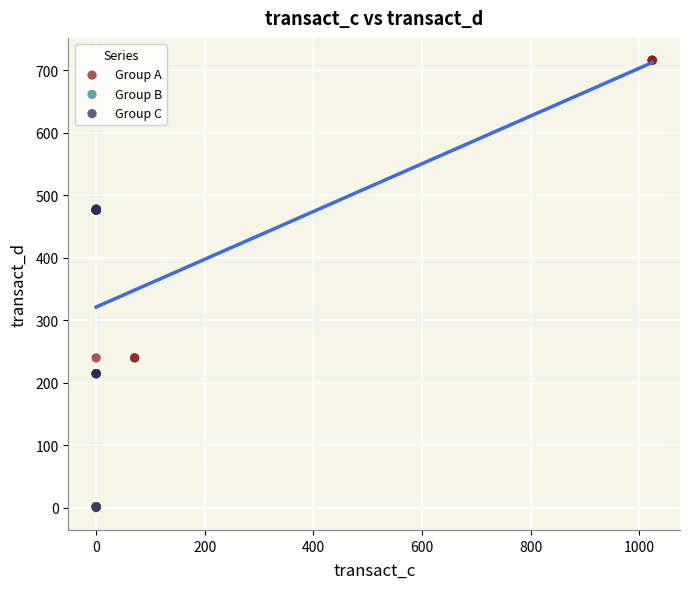

Which series reaches the maximum Y coordinate?

Group A